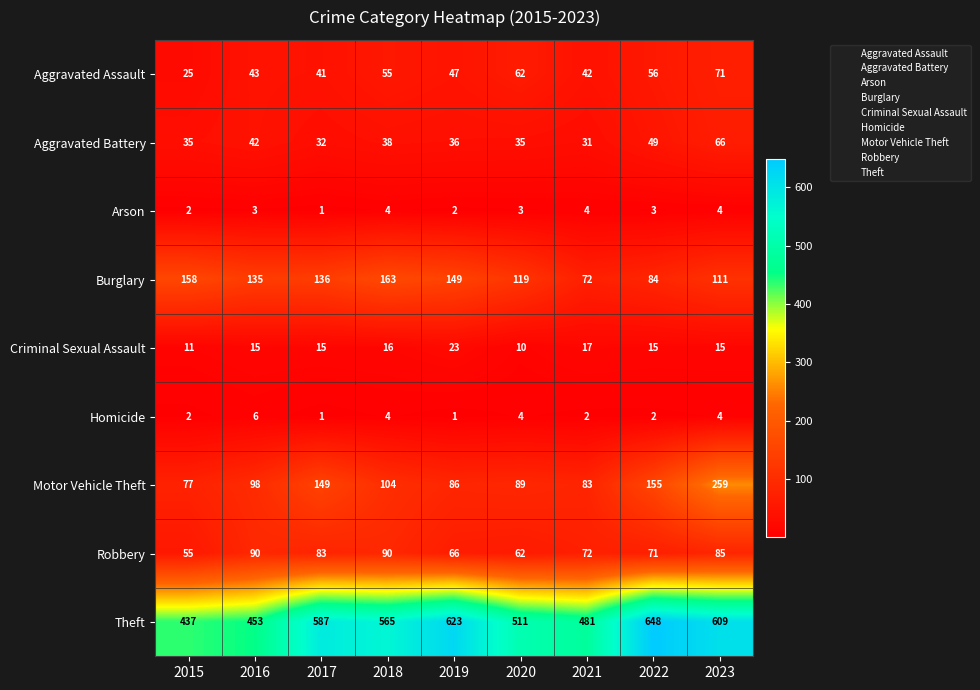

Which series has the widest spread of values?

Theft